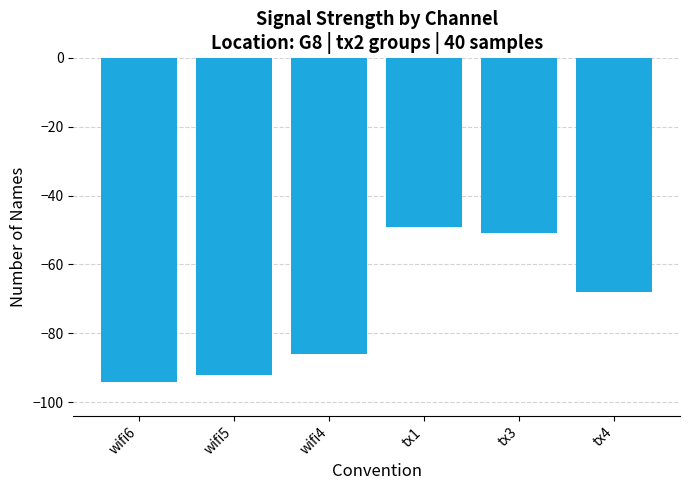

Reading right to left, list all the values displayed in this chart.

tx4=-68	tx3=-51	tx1=-49	wifi4=-86	wifi5=-92	wifi6=-94